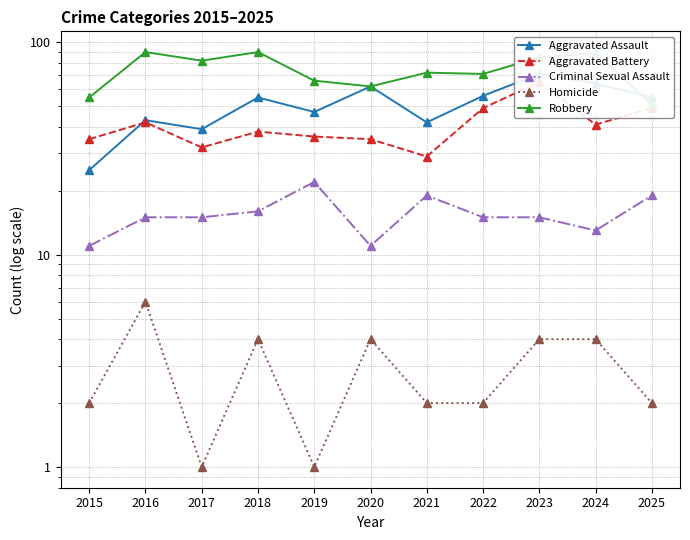

Where is the first local maximum for Aggravated Battery?

2016